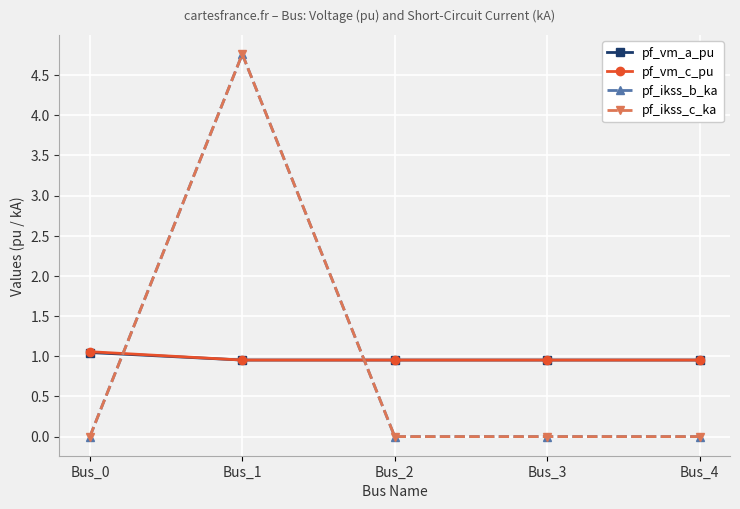

What is the total value across all series at Bus_0?

2.1